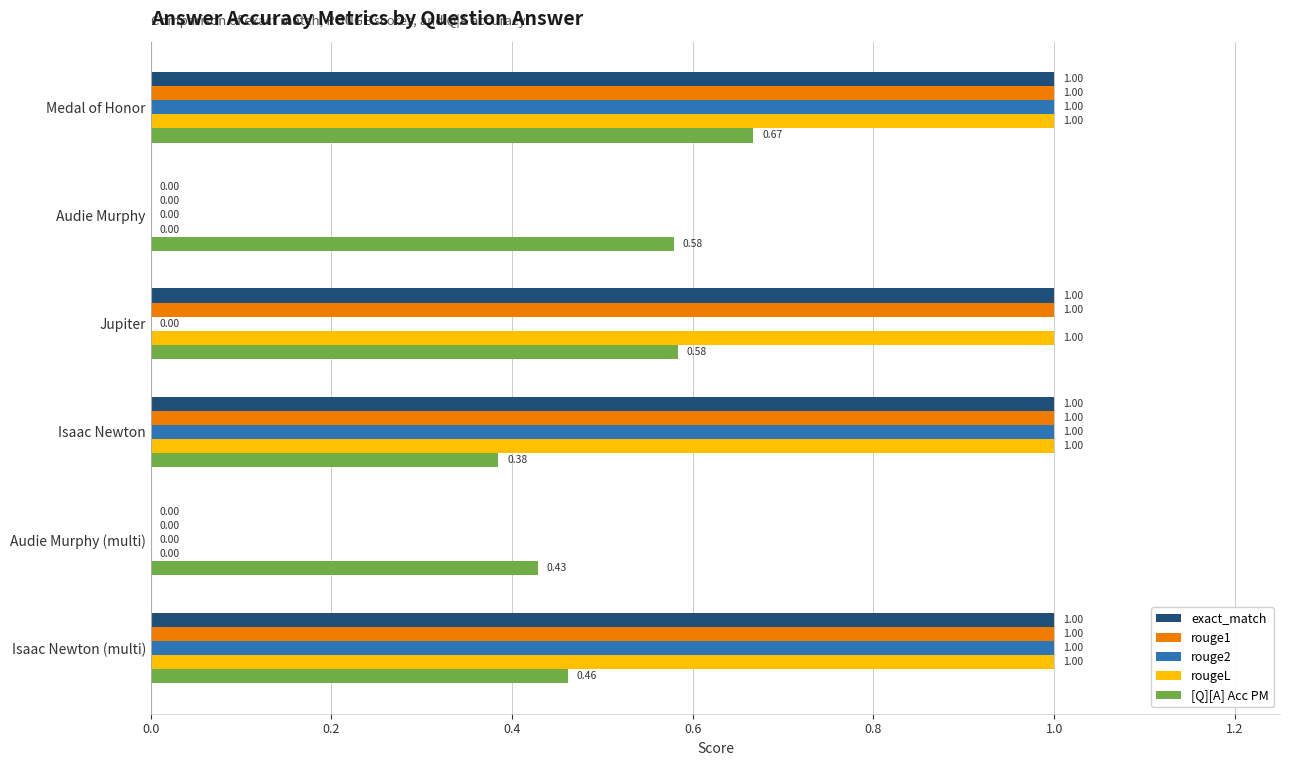

At which label is [Q][A] Acc PM closest to 0?

Isaac Newton